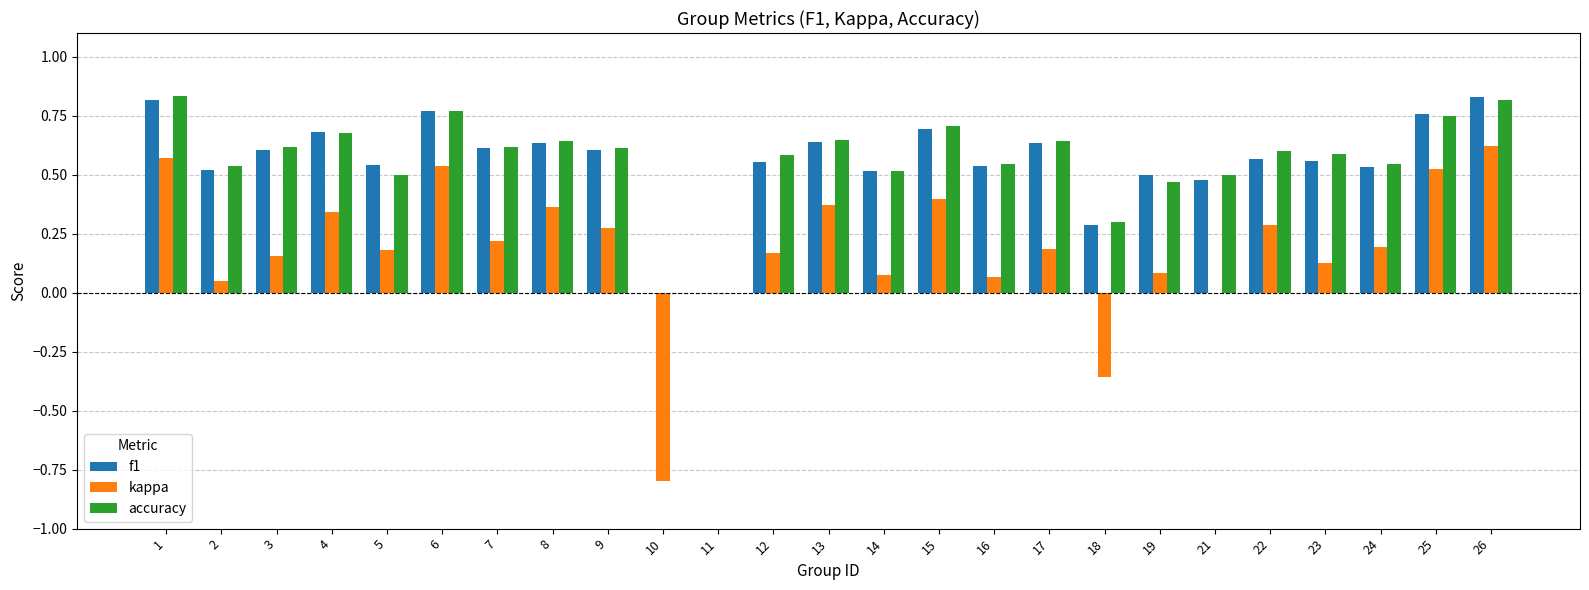

Which series changed the most between 4 and 22?

f1